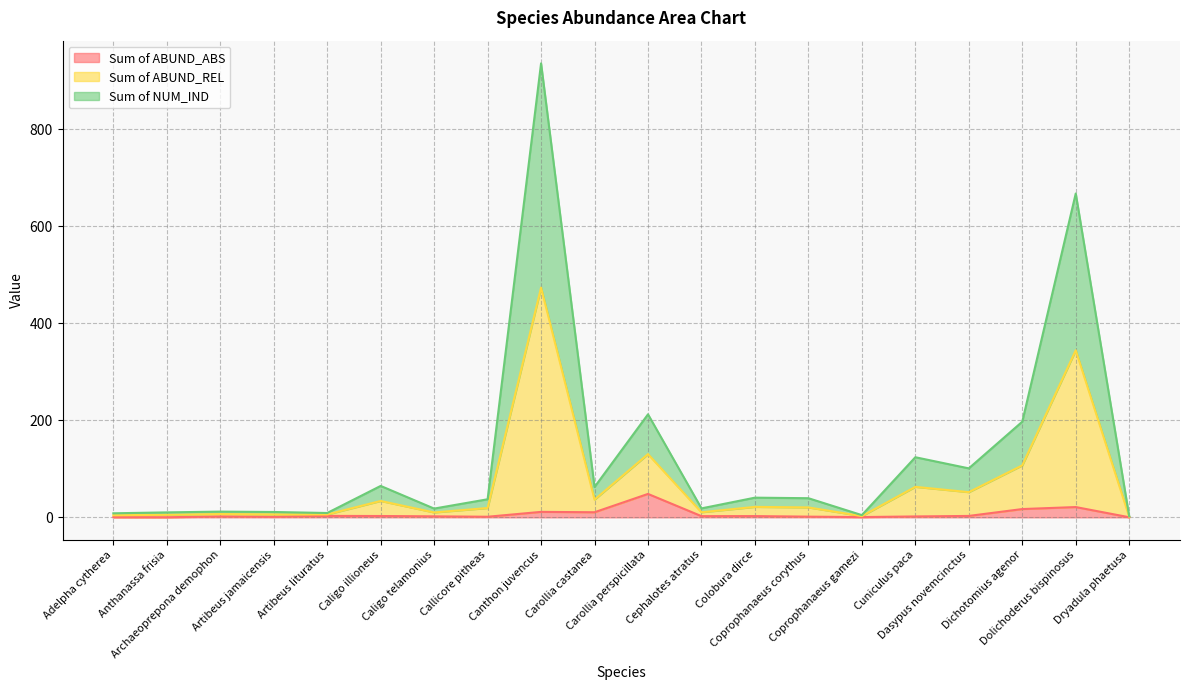

List the labels in order of Sum of ABUND_REL value, smallest first.

Dryadula phaetusa, Coprophanaeus gamezi, Adelpha cytherea, Anthanassa frisia, Artibeus lituratus, Artibeus jamaicensis, Archaeoprepona demophon, Caligo telamonius, Cephalotes atratus, Callicore pitheas, Coprophanaeus corythus, Colobura dirce, Caligo illioneus, Carollia castanea, Dasypus novemcinctus, Cuniculus paca, Dichotomius agenor, Carollia perspicillata, Dolichoderus bispinosus, Canthon juvencus